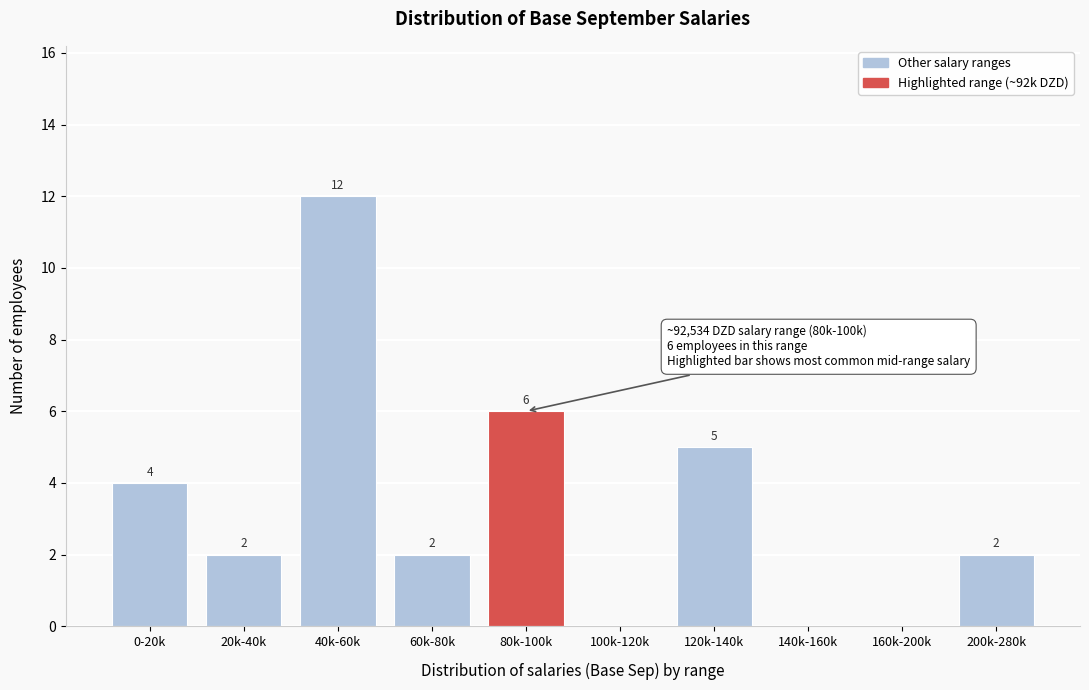

Reading right to left, what are all the values shown in this chart?

200k-280k=2	160k-200k=0	140k-160k=0	120k-140k=5	100k-120k=0	80k-100k=6	60k-80k=2	40k-60k=12	20k-40k=2	0-20k=4